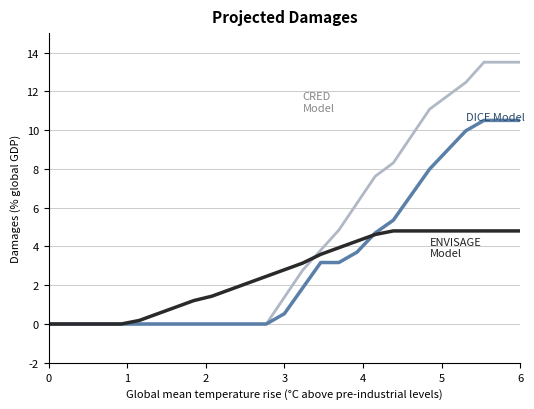

How many categories are shown in the chart?

27